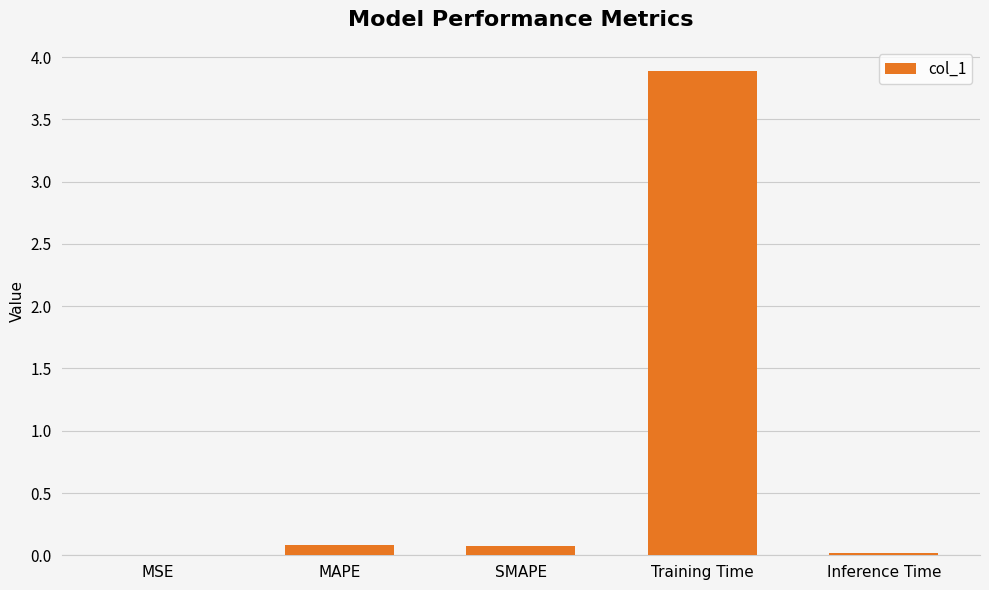

What is the average value?

0.8